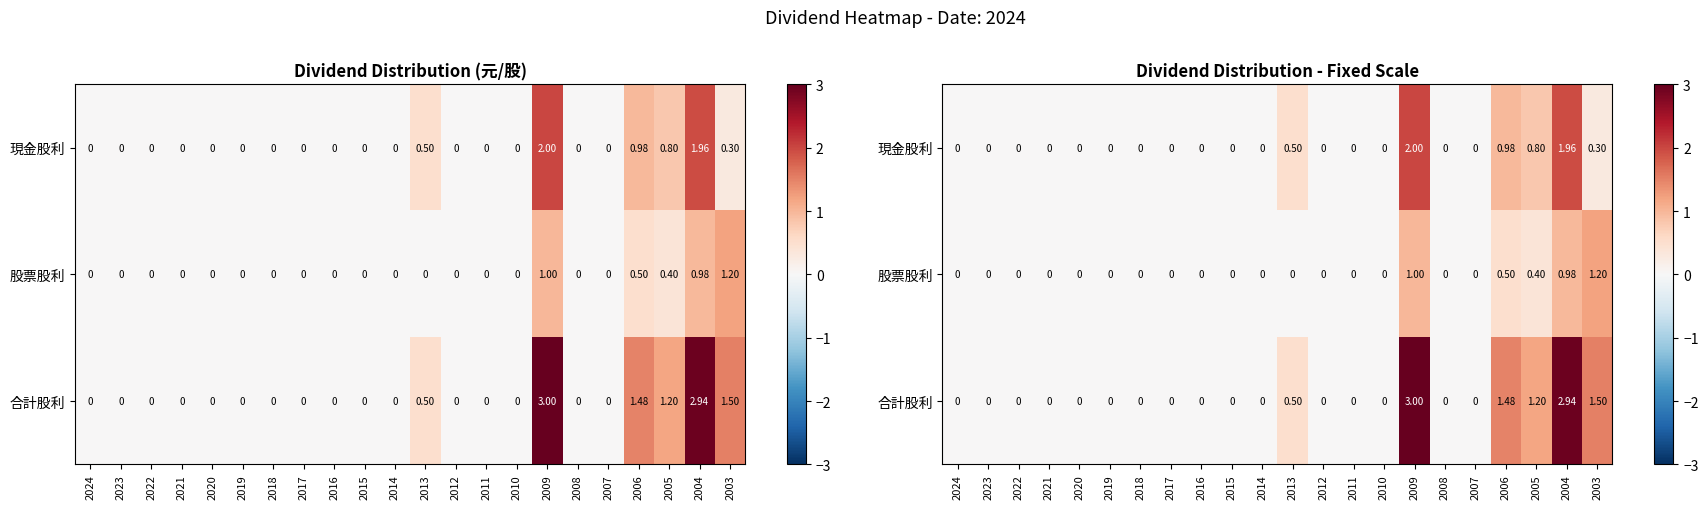

What is the average value of the 股票股利 series?

0.2